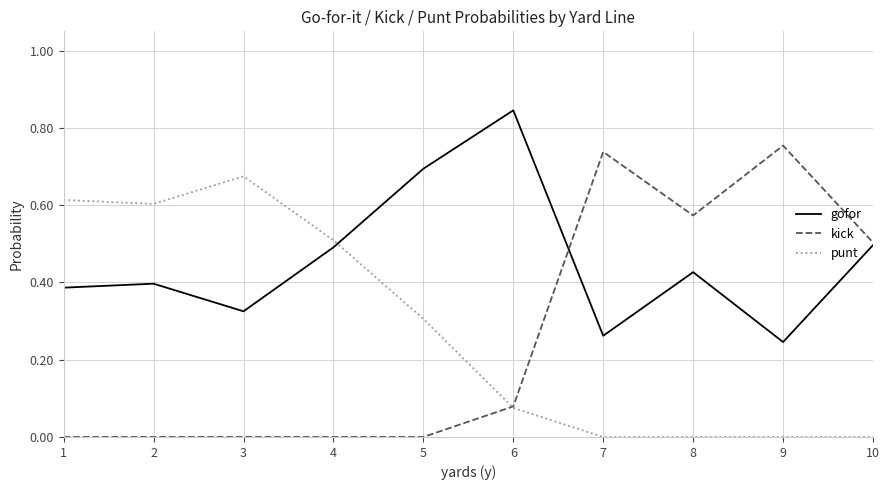

True or false: gofor has a value of 0.7 at 5.

True